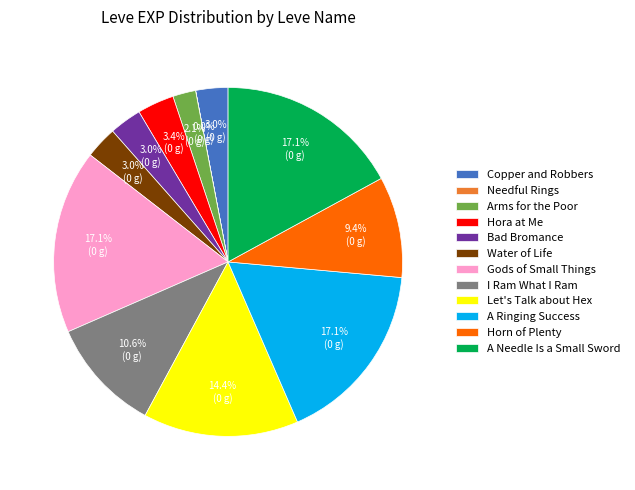

Approximately how many times larger is the value at I Ram What I Ram compared to Arms for the Poor?

5.0